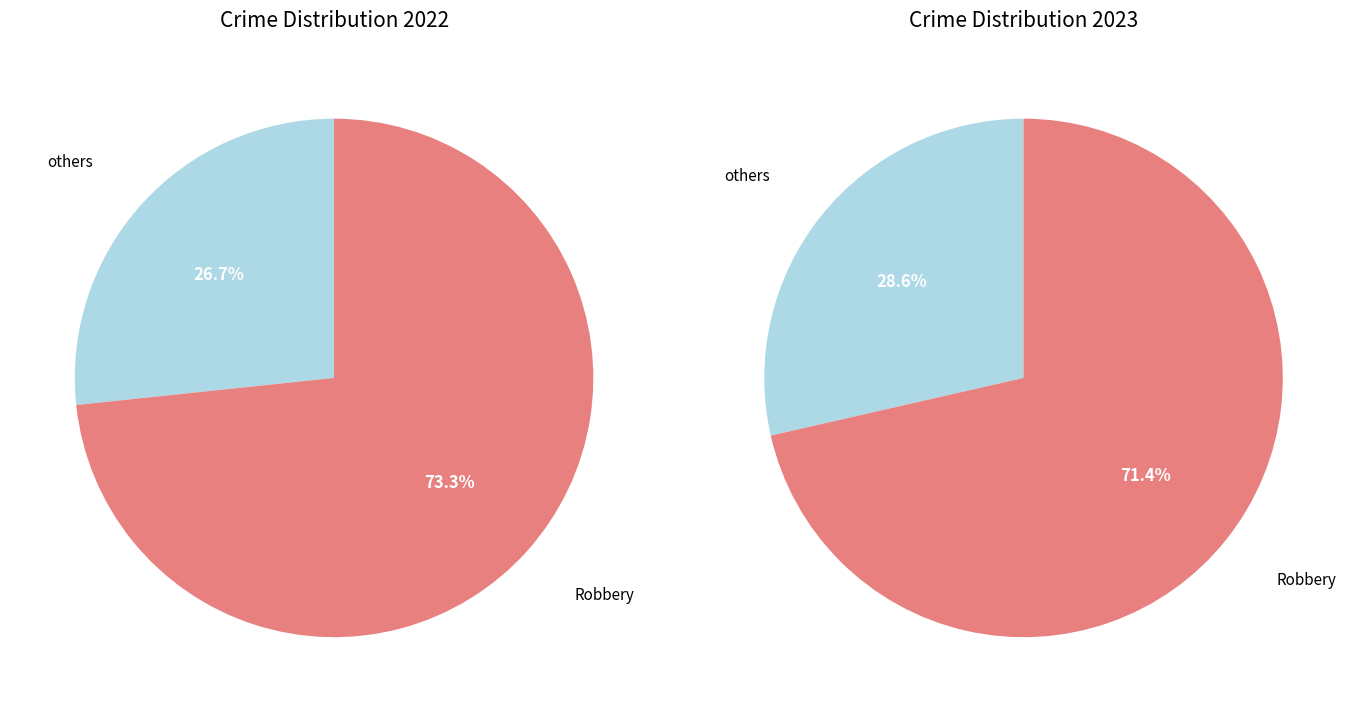

What is the spread (max minus min) of values at 2?

1